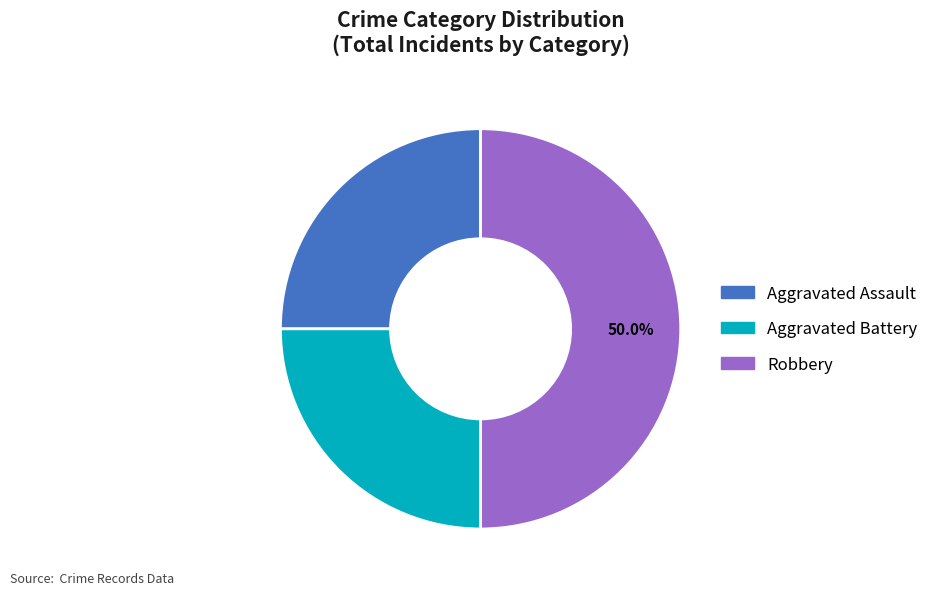

To the nearest percent, what is the difference between the Robbery and Aggravated Battery slice percentages?

25%